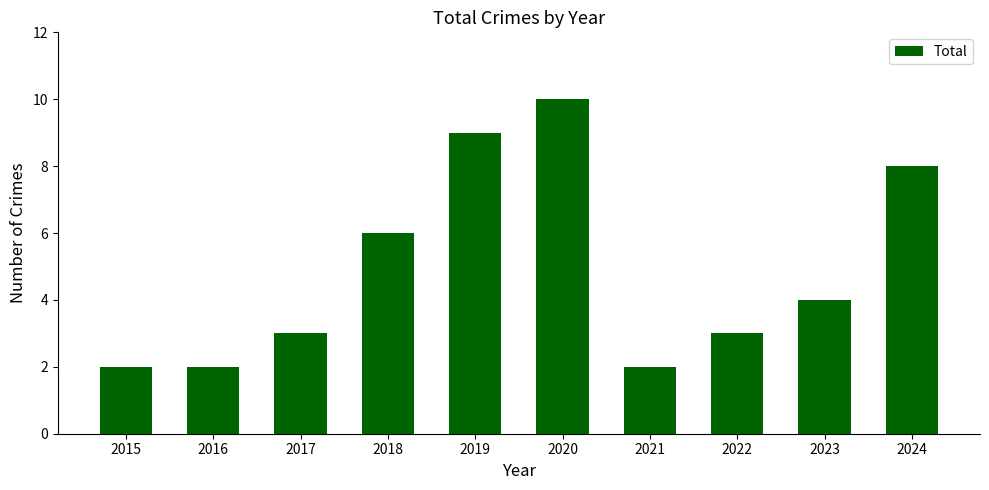

What is the ratio of the value at 2020 to the value at 2015?

5.0